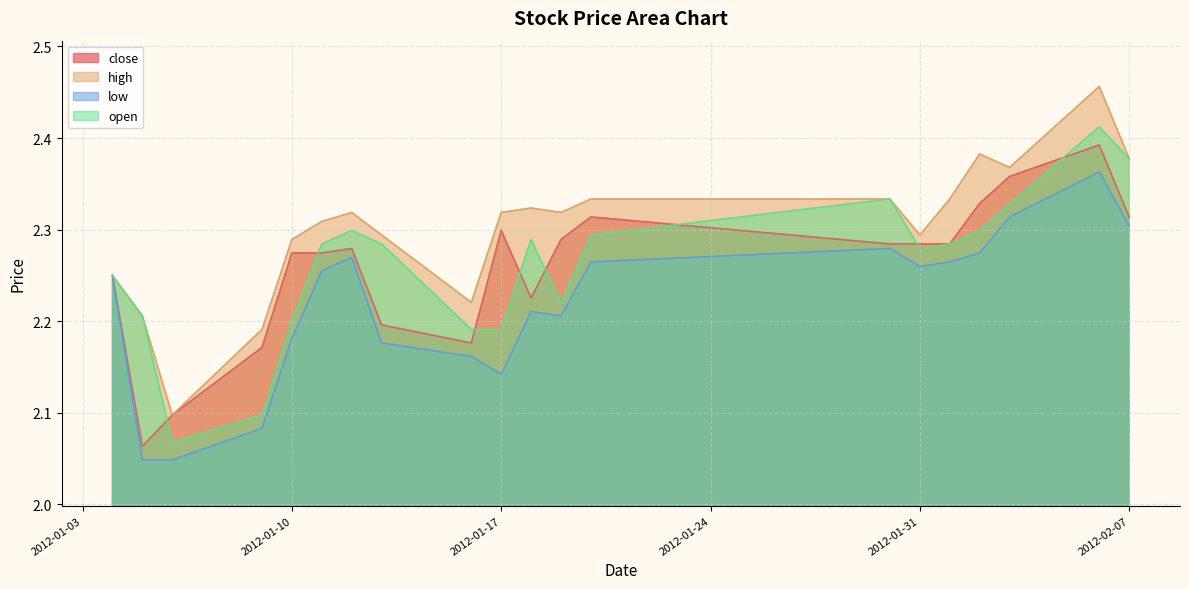

At which label does high reach its minimum?

2012-01-06